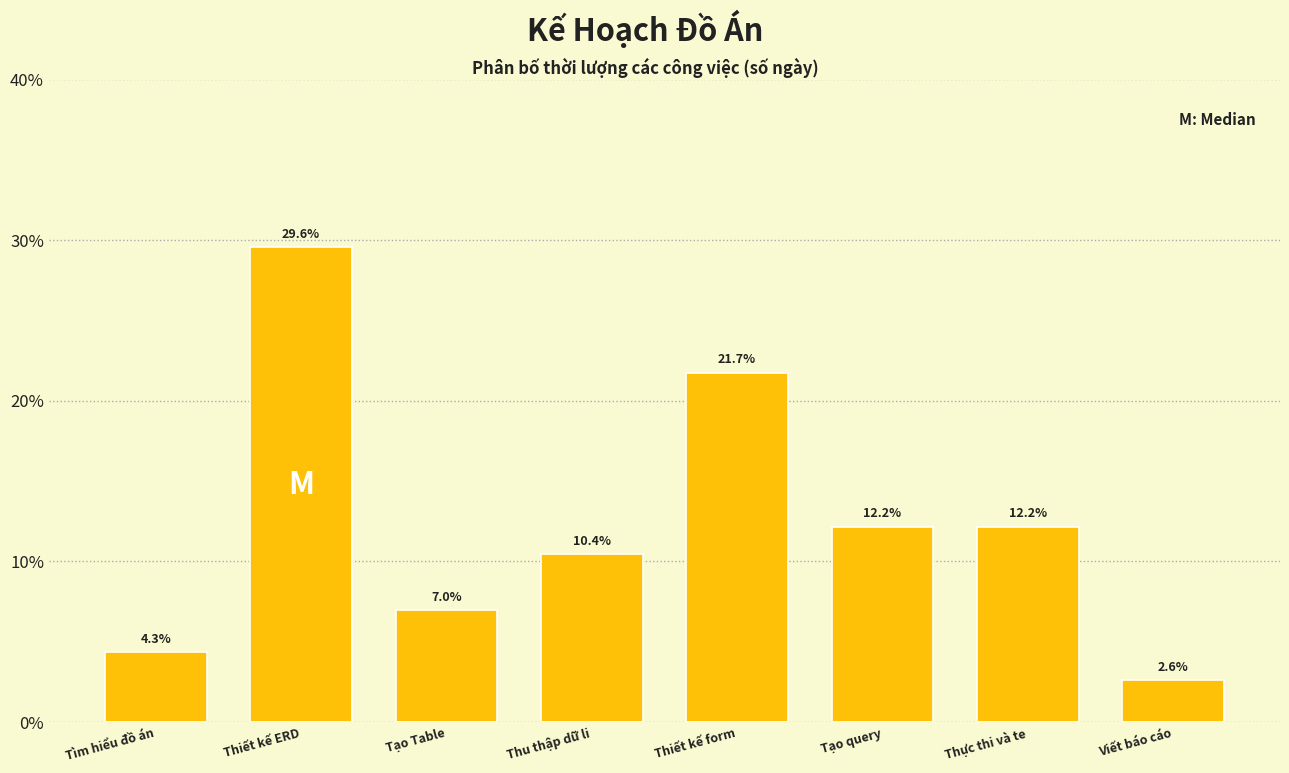

Reading right to left, what are all the values shown in this chart?

2.6	12.2	12.2	21.7	10.4	7.0	29.6	4.3